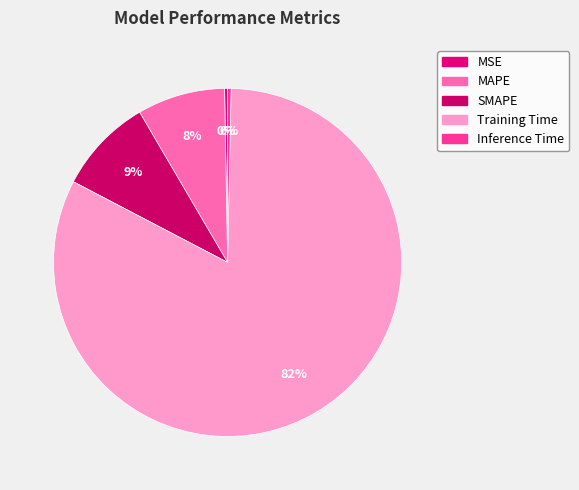

What is the smallest slice in the pie chart?

MSE